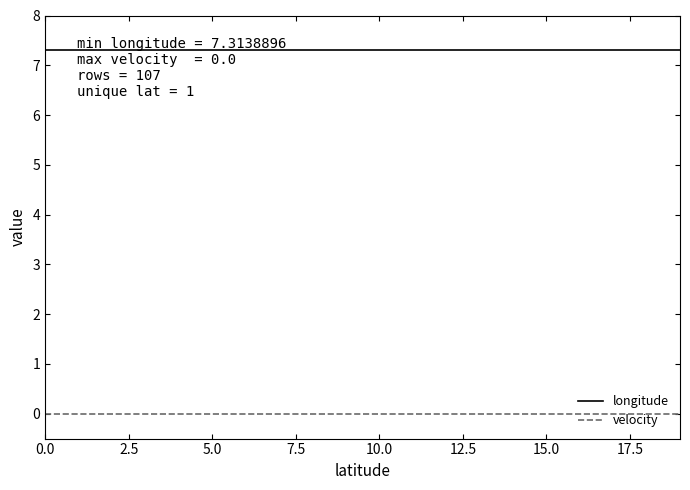

The longitude series shows 4.1 at 18. True or false?

False